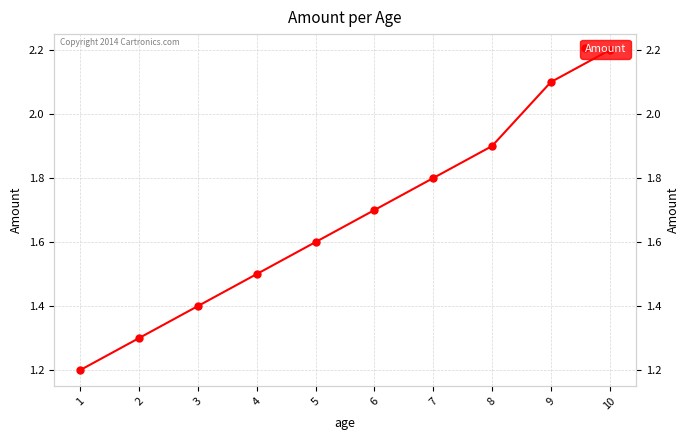

Count the number of data series in this chart.

1